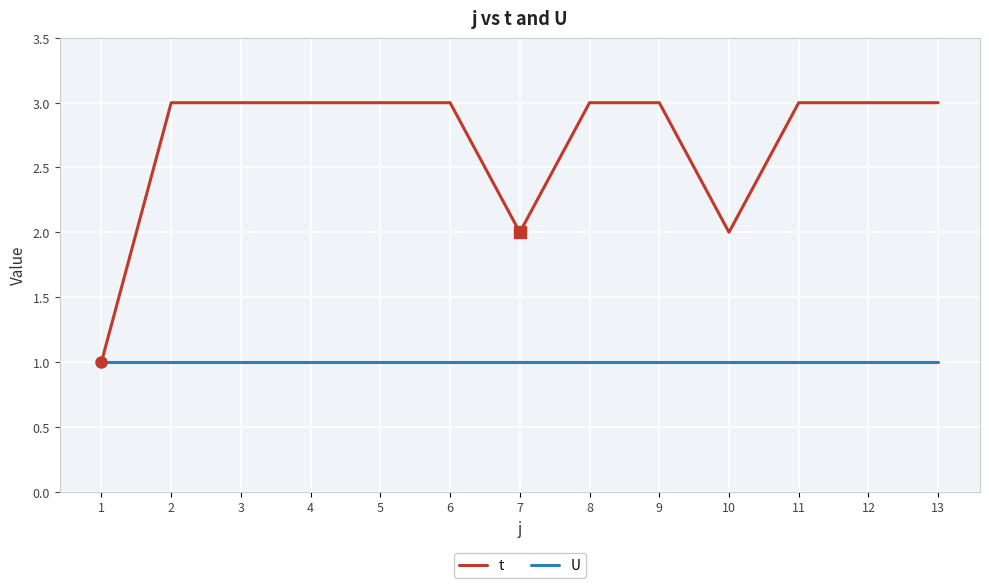

What is the difference between the second highest and second lowest values in the t series?

1